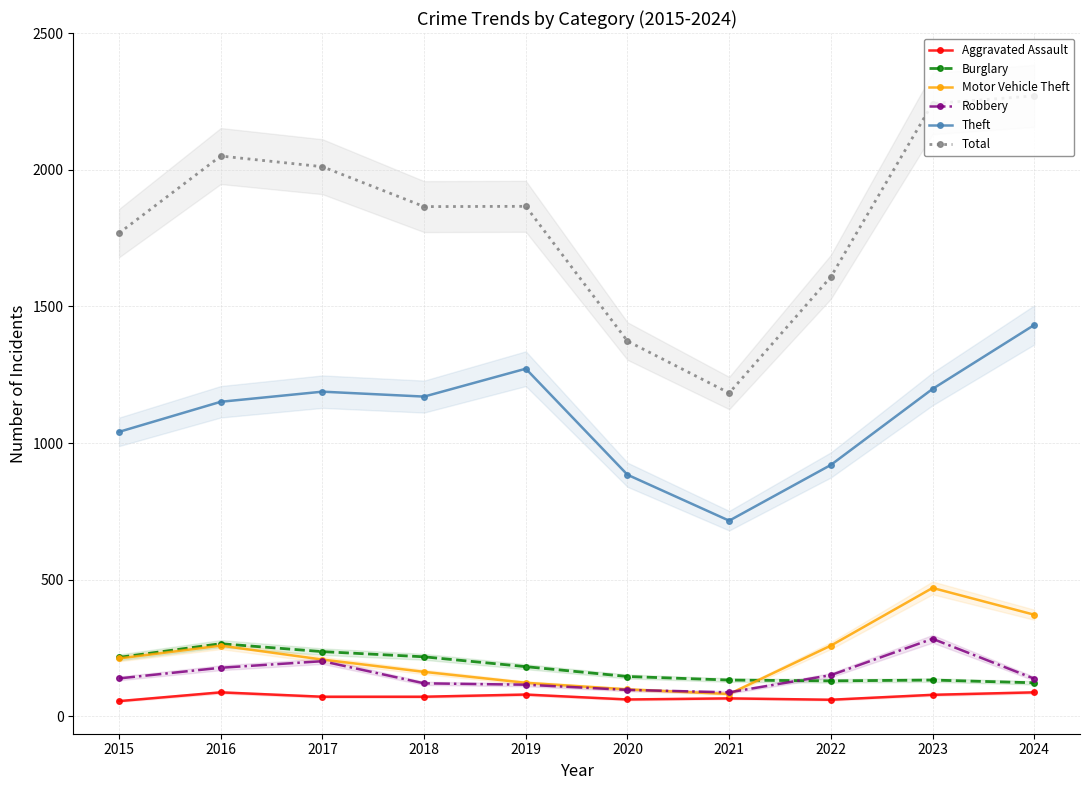

The value of Motor Vehicle Theft at 2016 is 359. True or false?

False